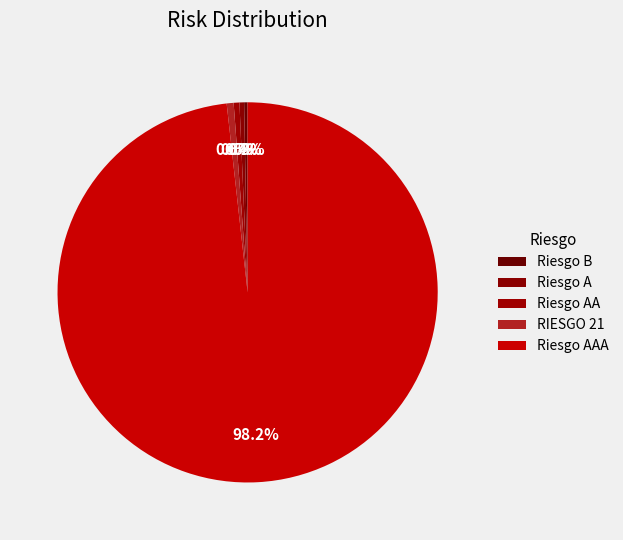

What is the change in value from Riesgo A to Riesgo AA?

+1